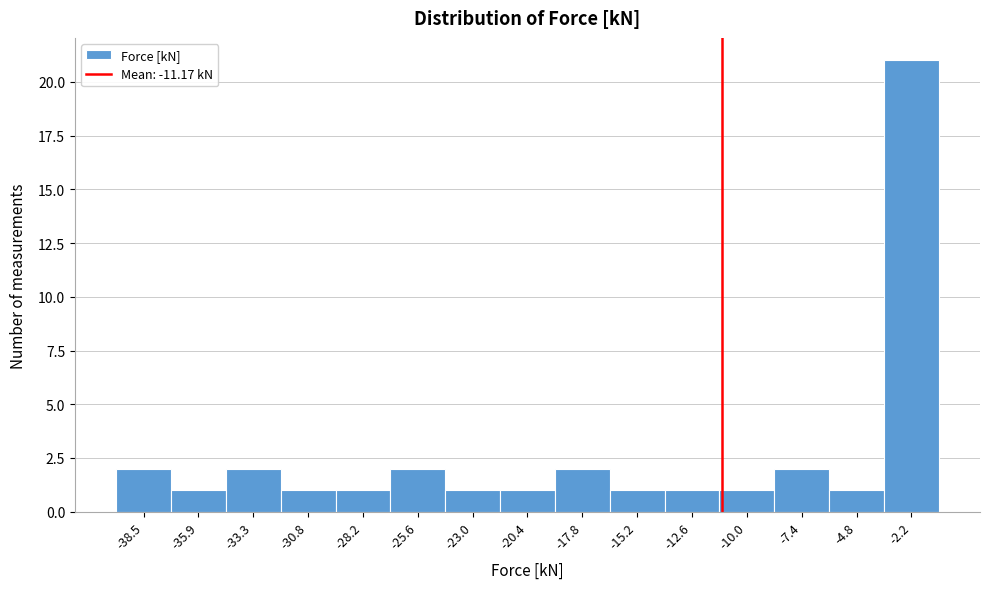

Reading left to right, list every bar in this chart as the range it spans on the x-axis followed by its height. Neither the bar edges nor the heights are printed on the chart, so give them approximately, as read against the axes.

-40.0 to -37.0: 2
-37.0 to -34.5: 1
-34.5 to -32.0: 2
-32.0 to -29.5: 1
-29.5 to -27.0: 1
-27.0 to -24.5: 2
-24.5 to -21.5: 1
-21.5 to -19.0: 1
-19.0 to -16.5: 2
-16.5 to -14.0: 1
-14.0 to -11.5: 1
-11.5 to -8.5: 1
-8.5 to -6.0: 2
-6.0 to -3.5: 1
-3.5 to -1.0: 21